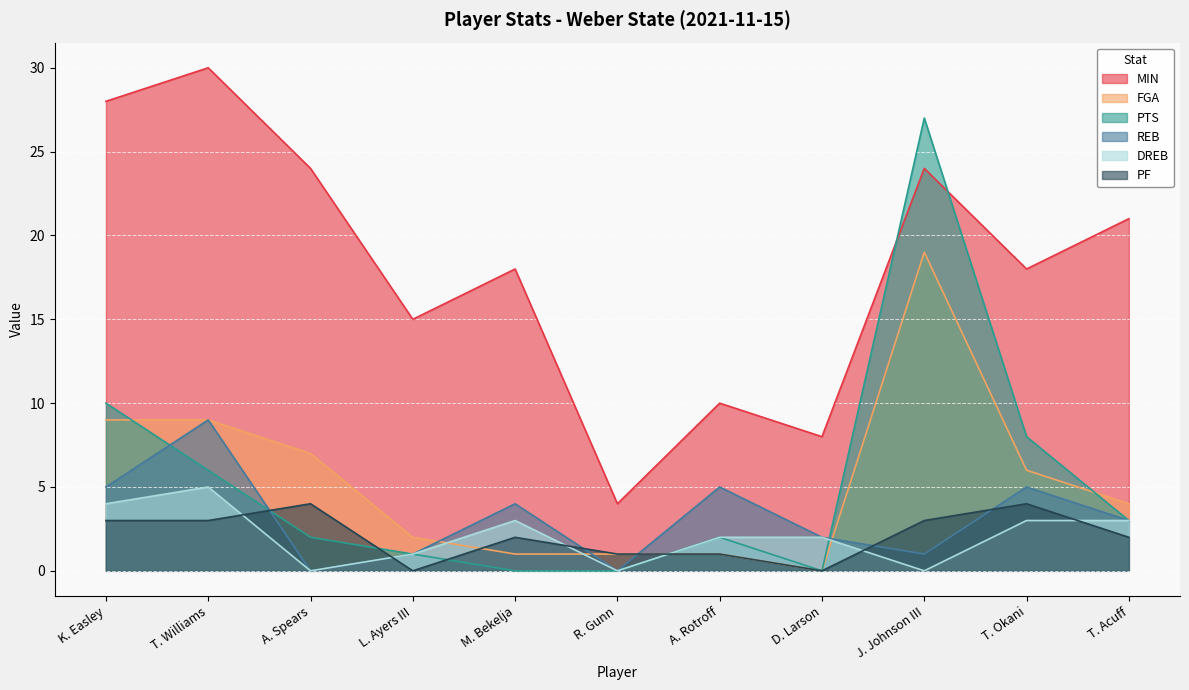

What is the maximum value for DREB?

5